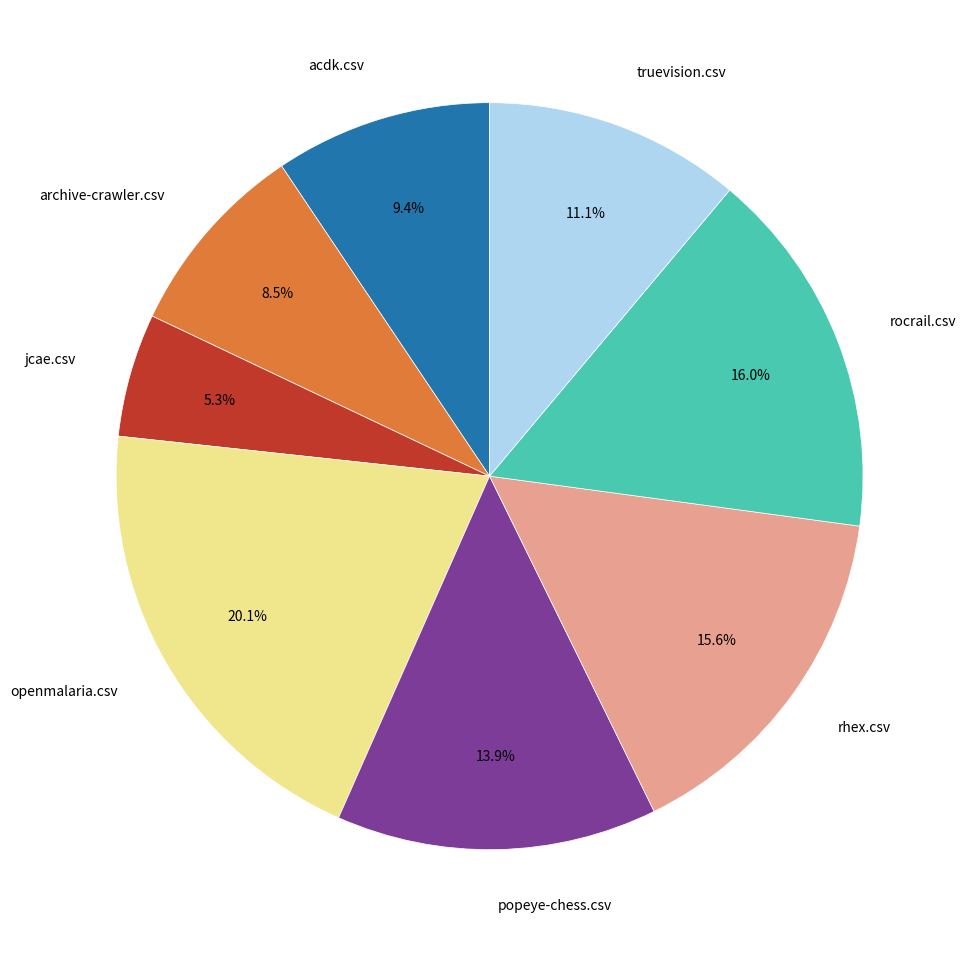

Does any single category account for the majority?

No